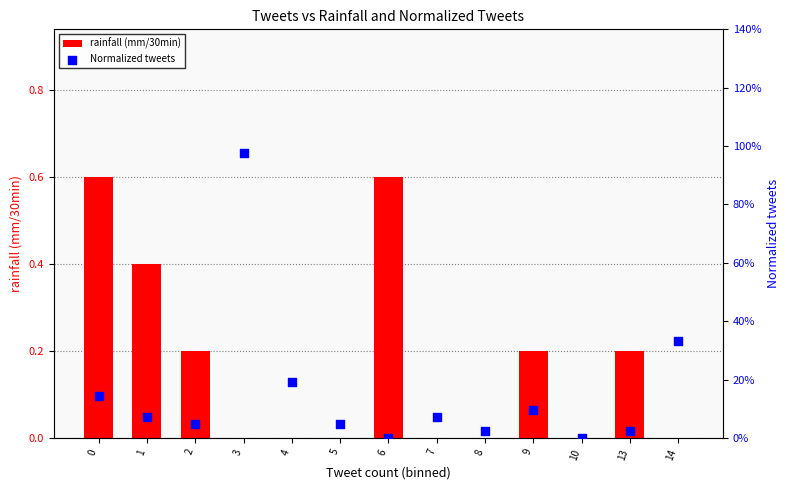

What is the total value across all series at 9?

0.3